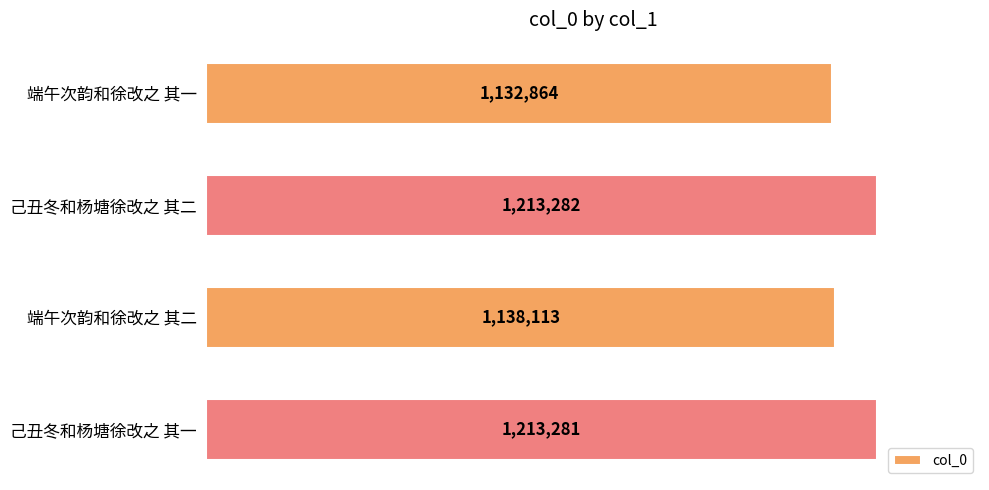

List the labels in order of value, smallest first.

端午次韵和徐改之 其一, 端午次韵和徐改之 其二, 己丑冬和杨塘徐改之 其一, 己丑冬和杨塘徐改之 其二